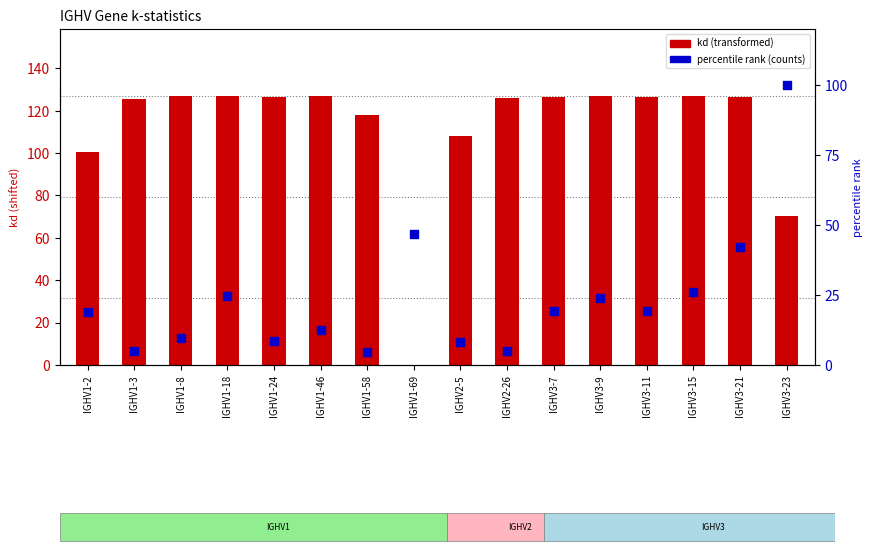

Which series has the widest spread of Y values?

kd (transformed)